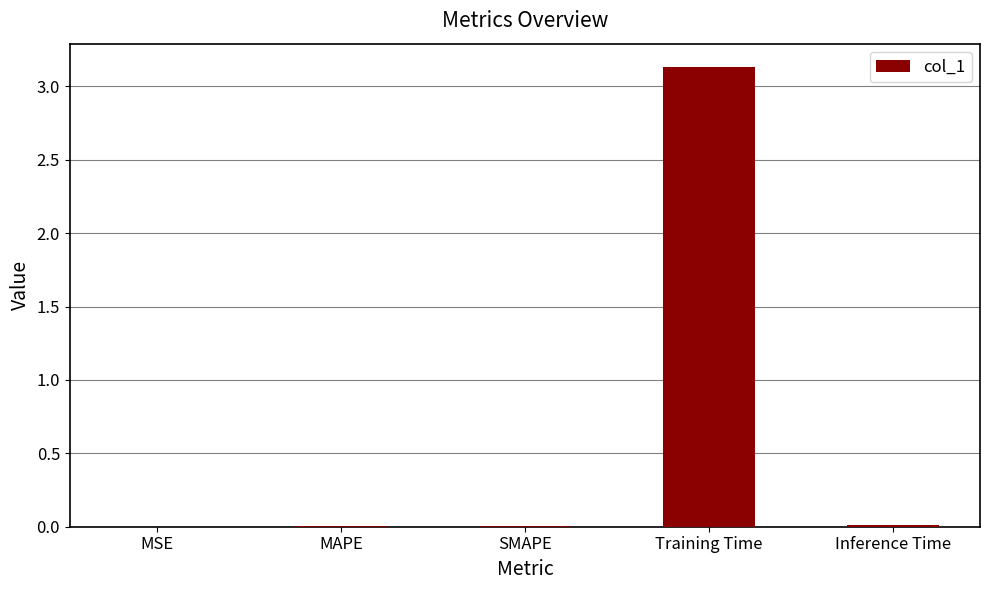

The value at Inference Time is 0.0. True or false?

True